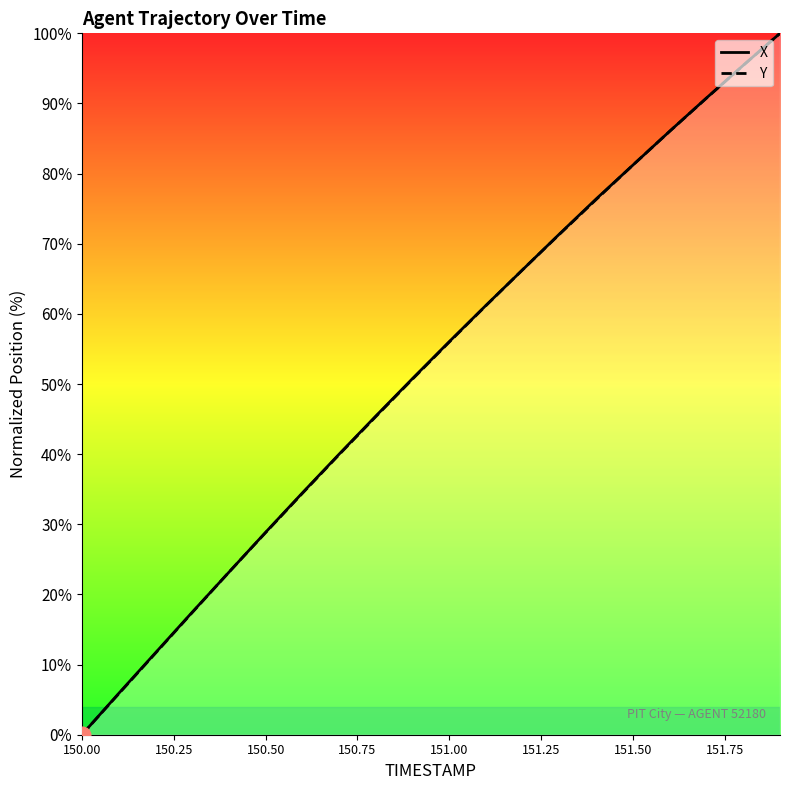

Reading left to right, list all the values displayed in this chart.

X: 0.0	5.9	11.7	17.5	23.2	28.9	34.5	40.0	45.4	50.8	56.1	61.2	66.3	71.4	76.4	81.2	86.1	90.8	95.4	100.0
Y: 0.0	5.8	11.6	17.4	23.2	28.8	34.4	39.9	45.4	50.7	56.0	61.2	66.3	71.4	76.3	81.2	86.0	90.8	95.4	100.0